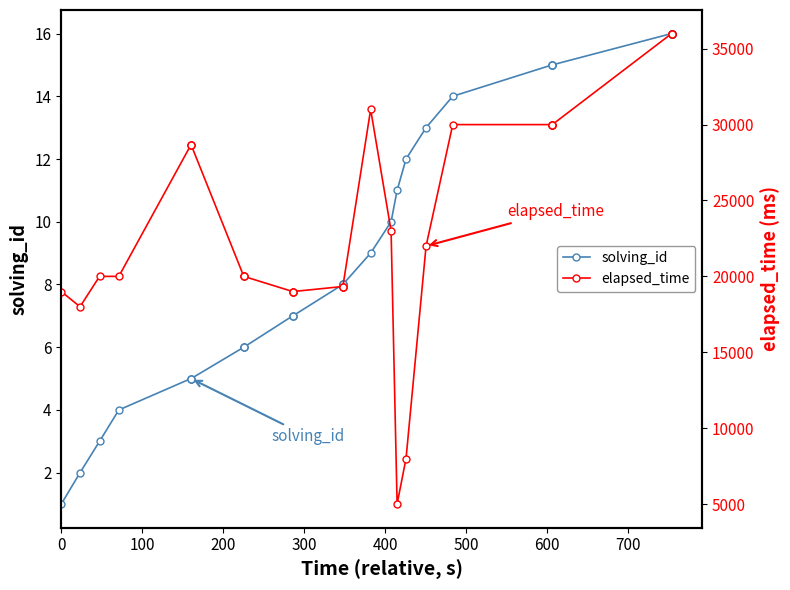

What is the value of the solving_id point at the 17th from the left?

9